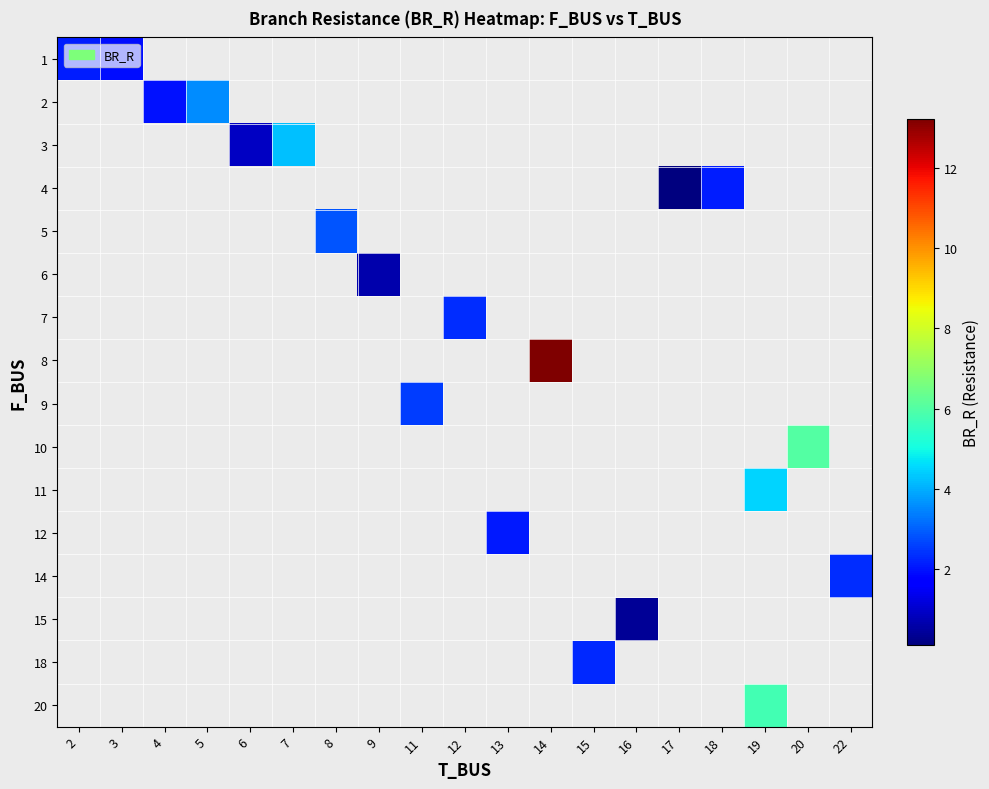

At how many categories does at least one series exceed 5?

3